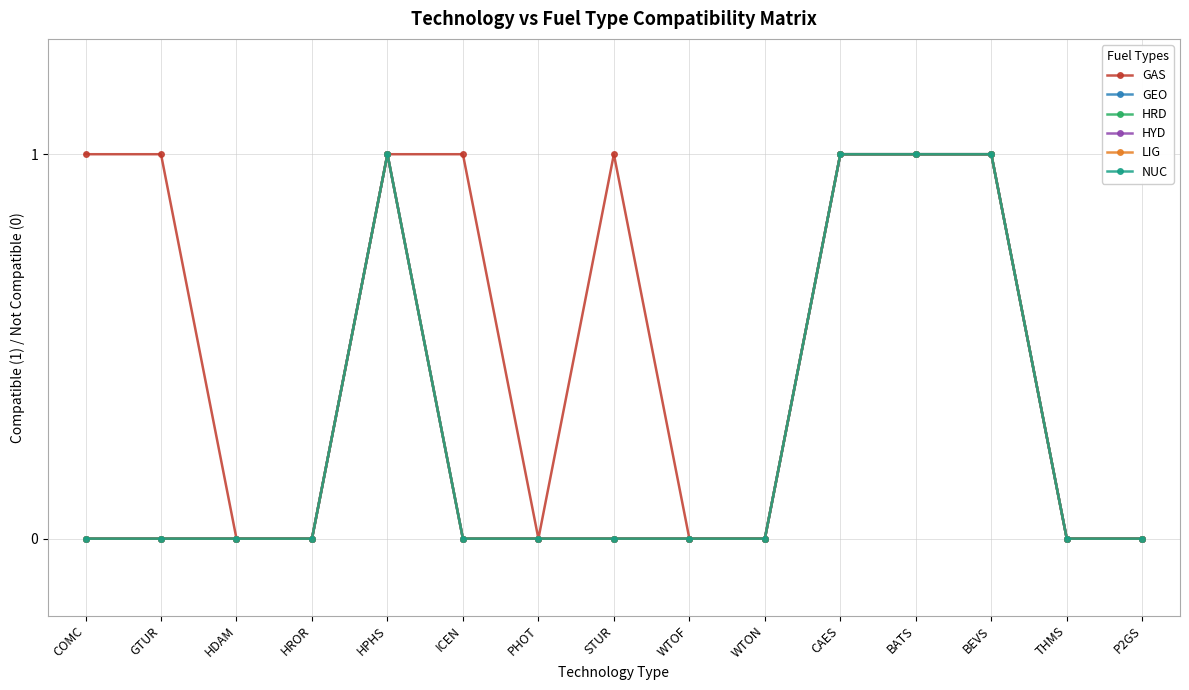

Is this an area chart (filled region under the line)?

No